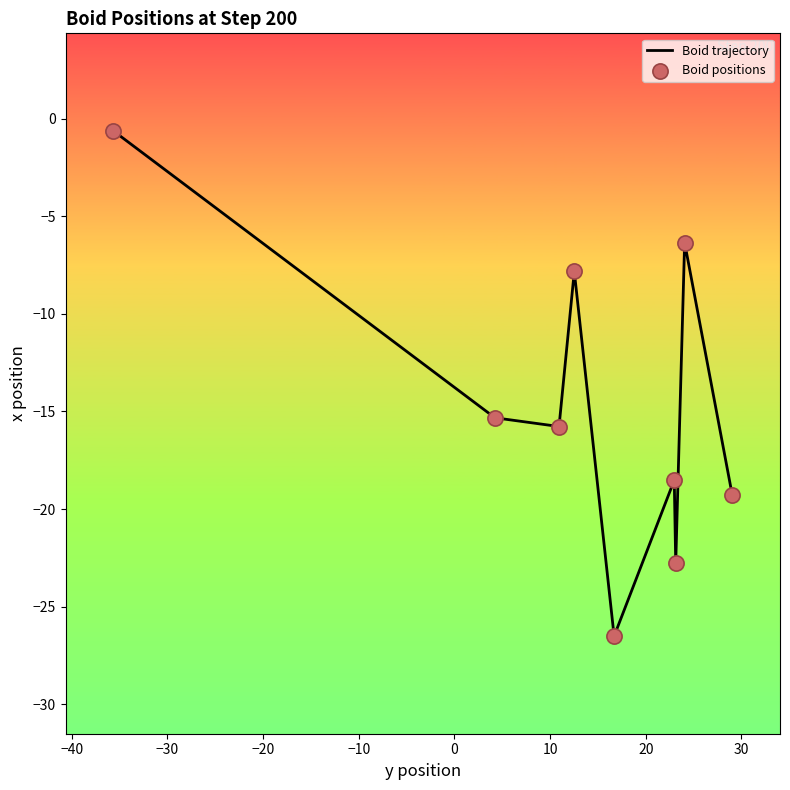

Which series has the largest total across all categories?

Boid trajectory